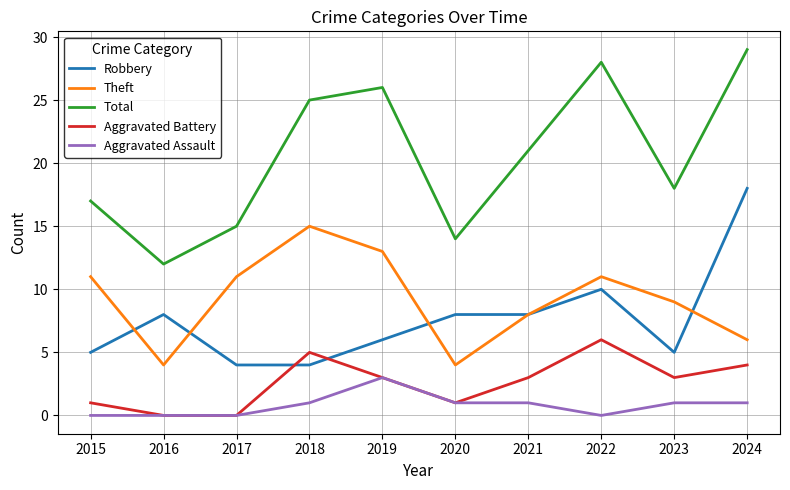

Read the Theft value at 2022.

11